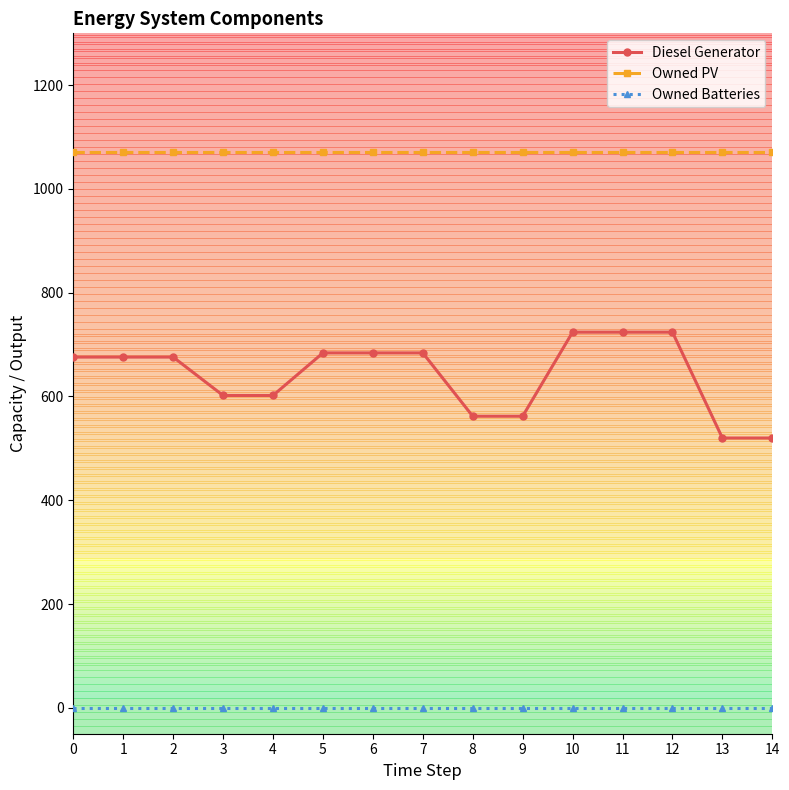

Is it true that Owned PV equals 1071 at 11?

True